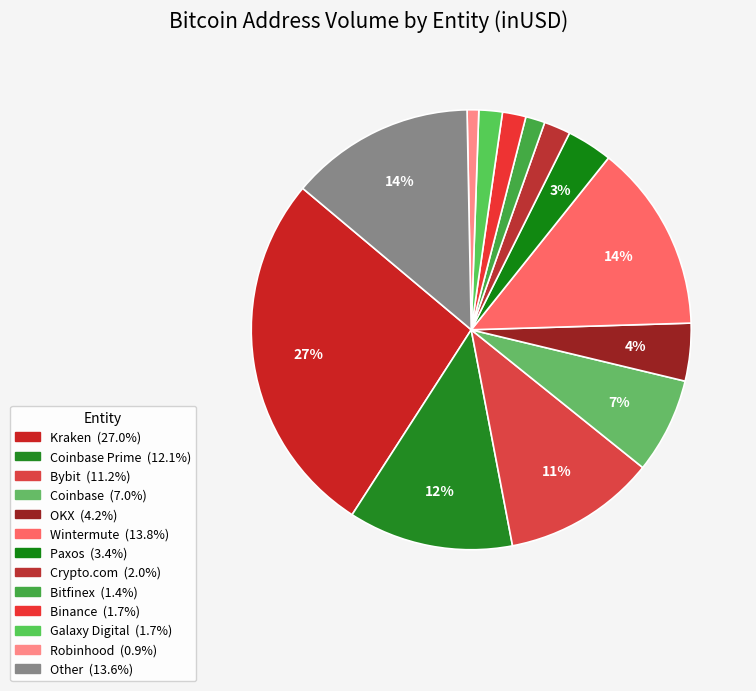

Rank the categories by value from lowest to highest.

Robinhood, Bitfinex, Galaxy Digital, Binance, Crypto.com, Paxos, OKX, Coinbase, Bybit, Coinbase Prime, Other, Wintermute, Kraken